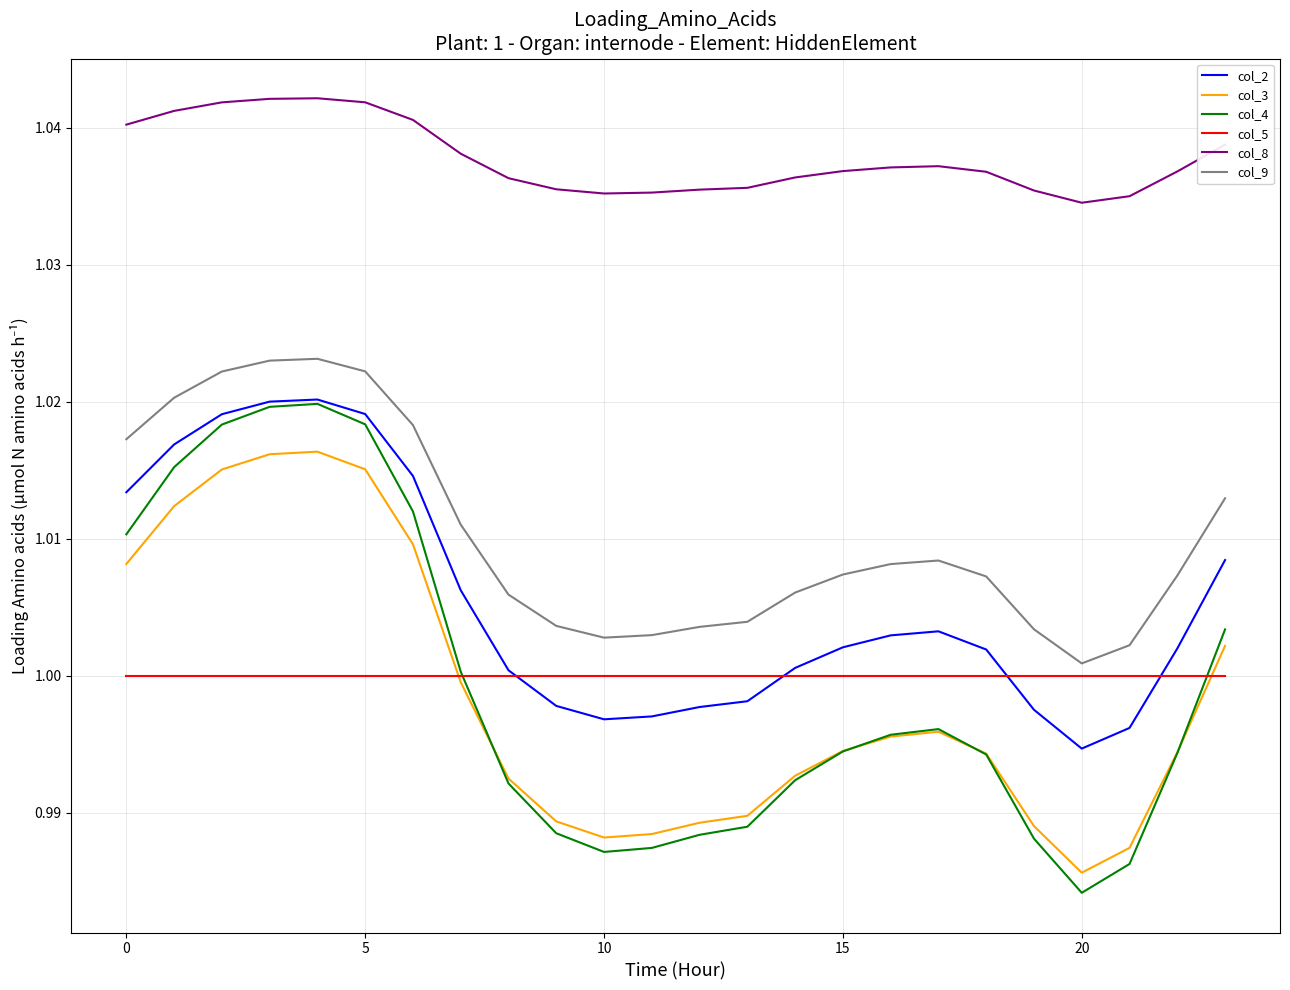

Is this an area chart (filled region under the line)?

No